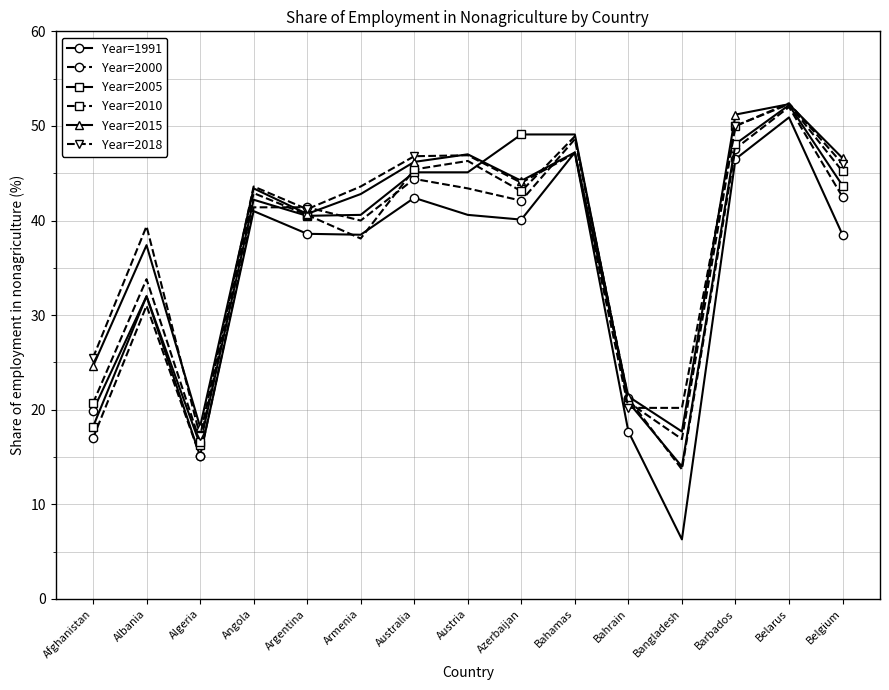

At which category is the sum across all series the highest?

Belarus